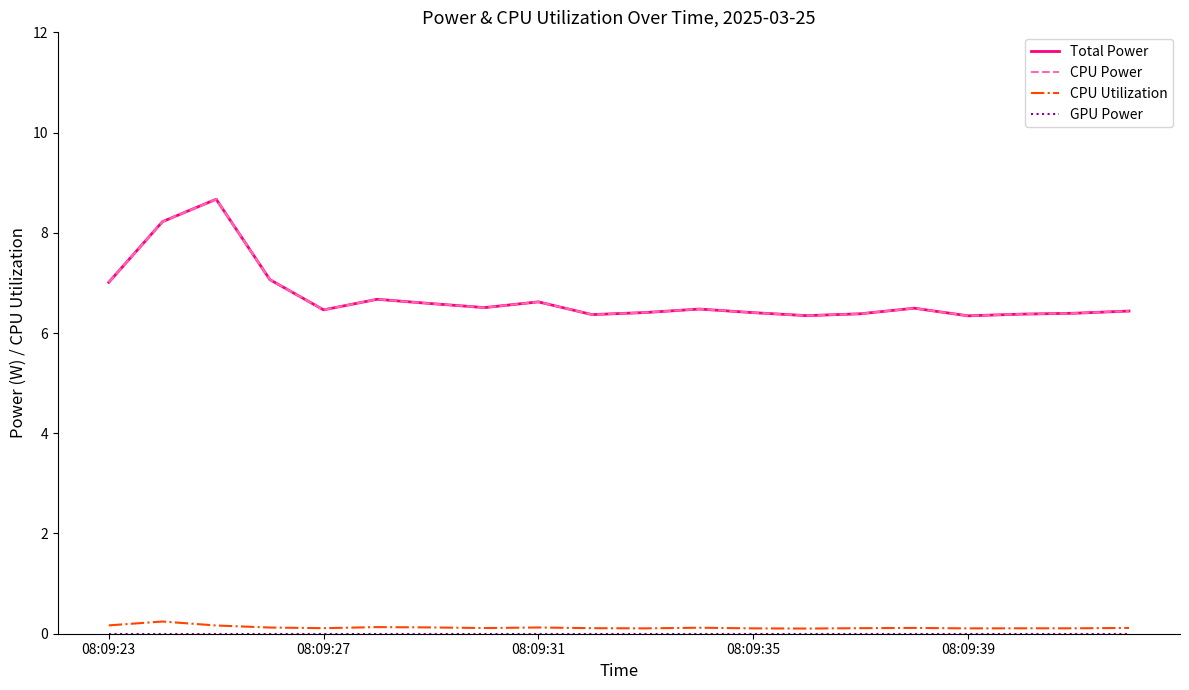

Which series has the largest range (max minus min)?

Total Power